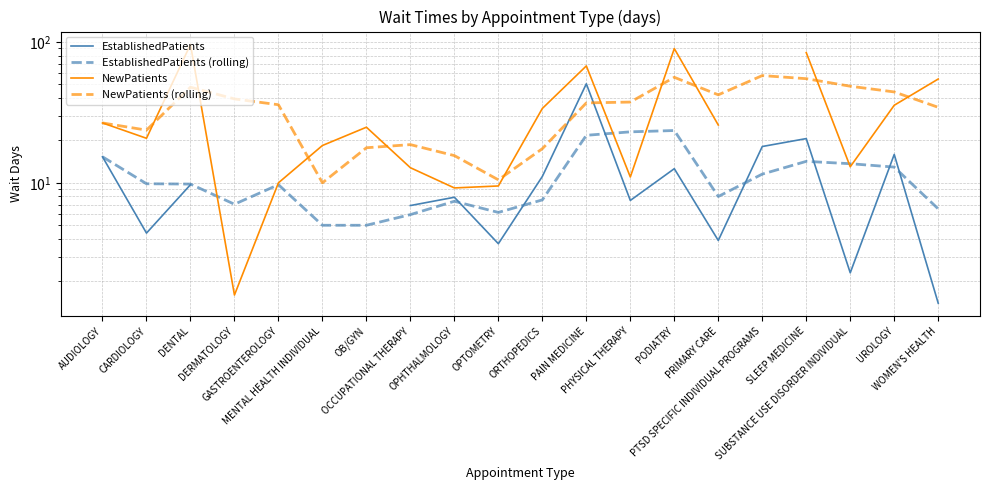

What are all the series names shown in the legend?

EstablishedPatients, EstablishedPatients (rolling), NewPatients, NewPatients (rolling)